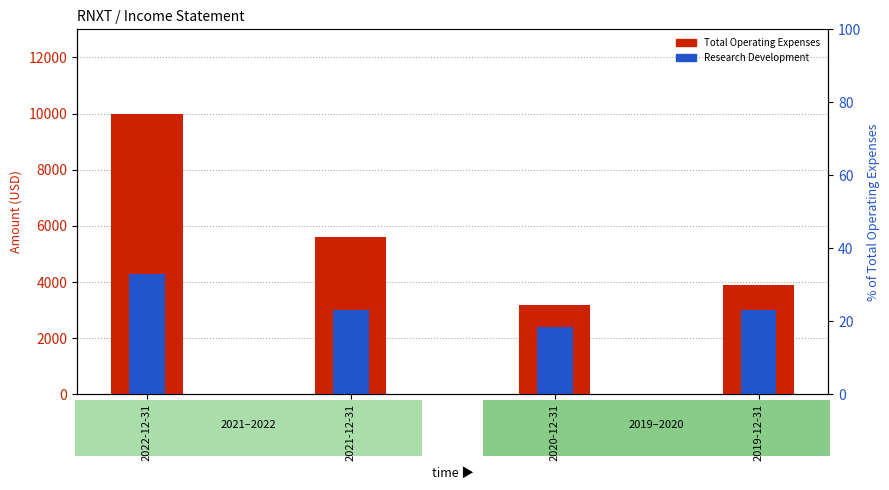

What is the total value across all series at 2019-12-31?

6900